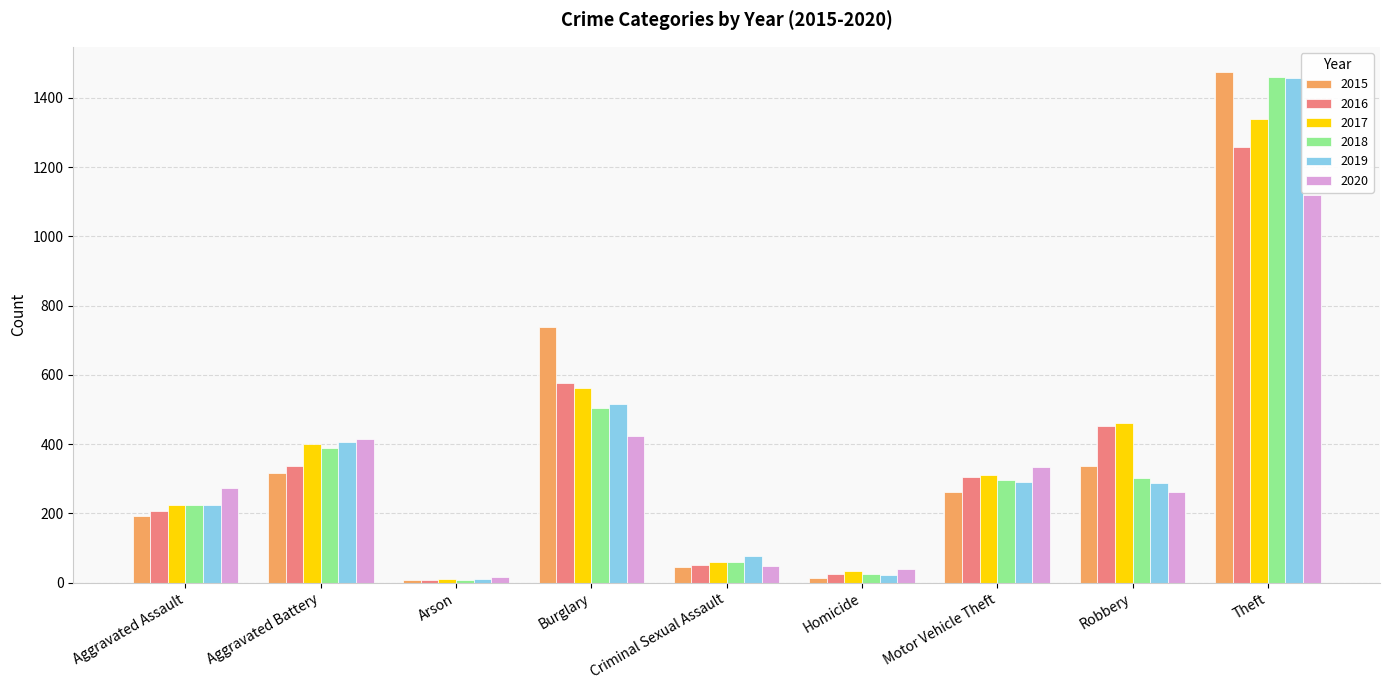

At which label does 2018 reach its minimum?

Arson